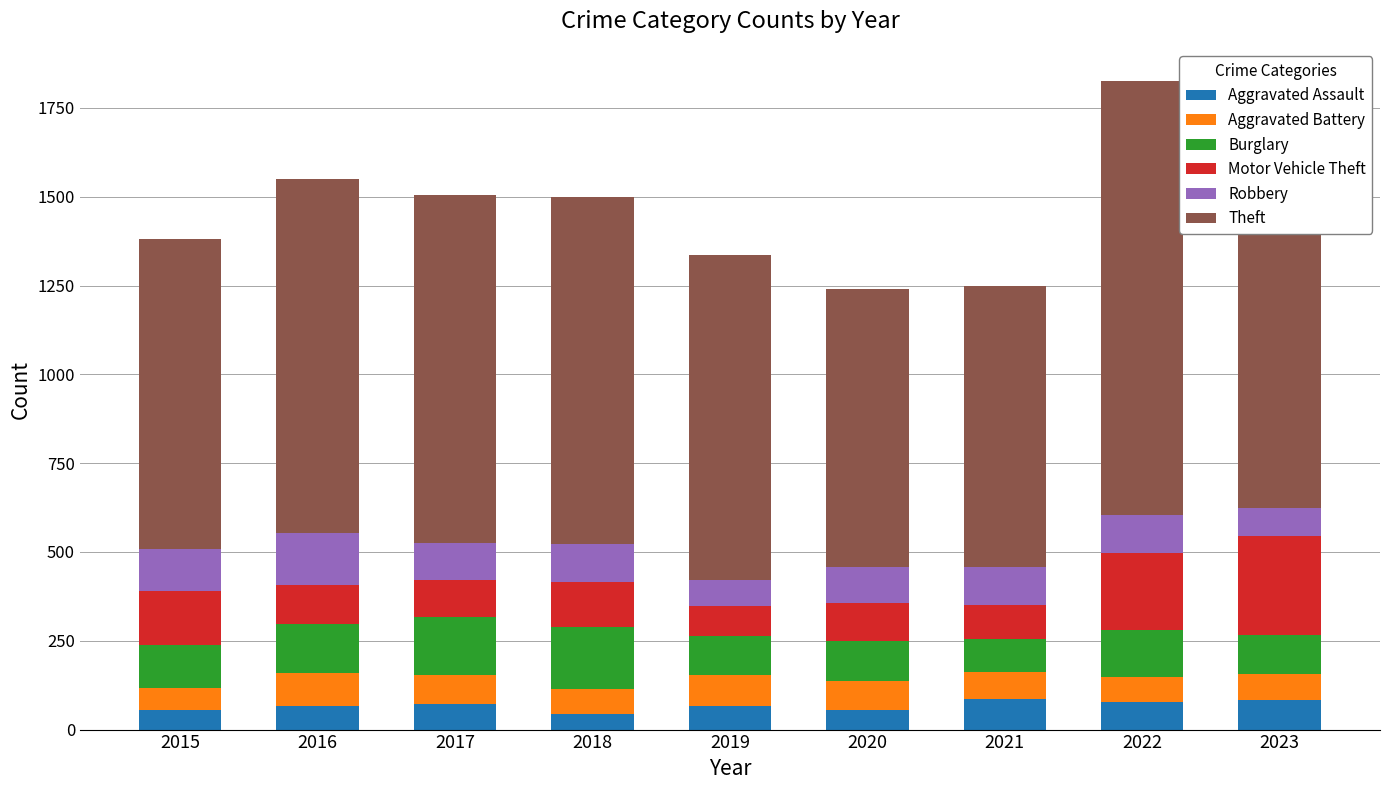

What is the lowest value of the Aggravated Assault series?

43